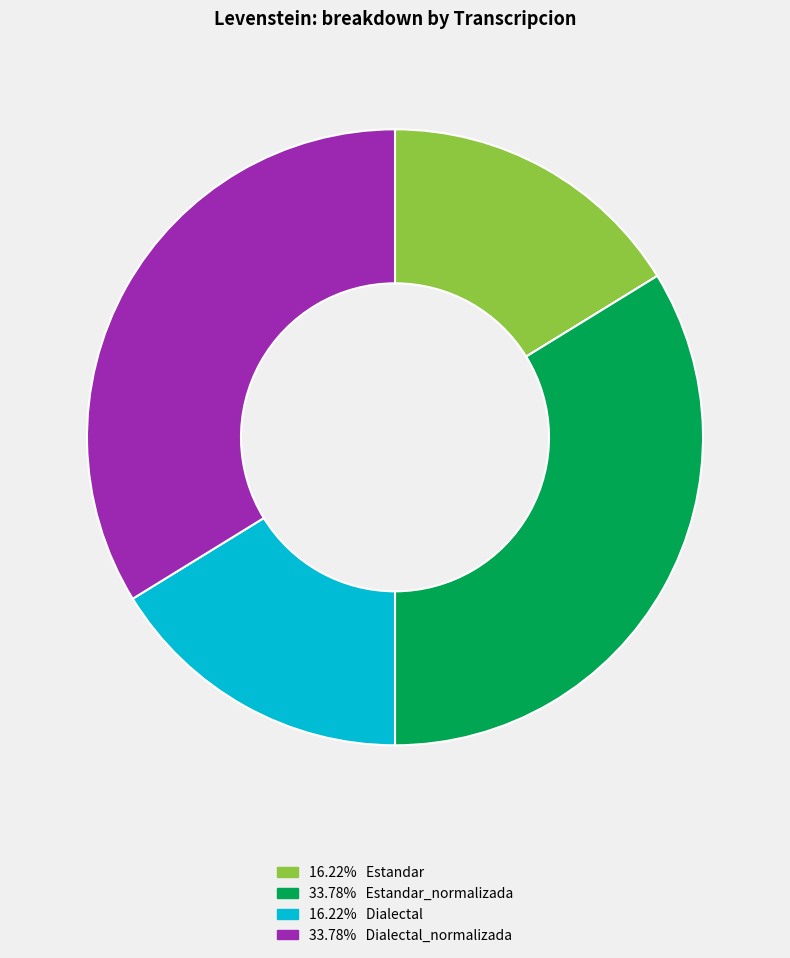

Is there a majority slice in this chart?

No